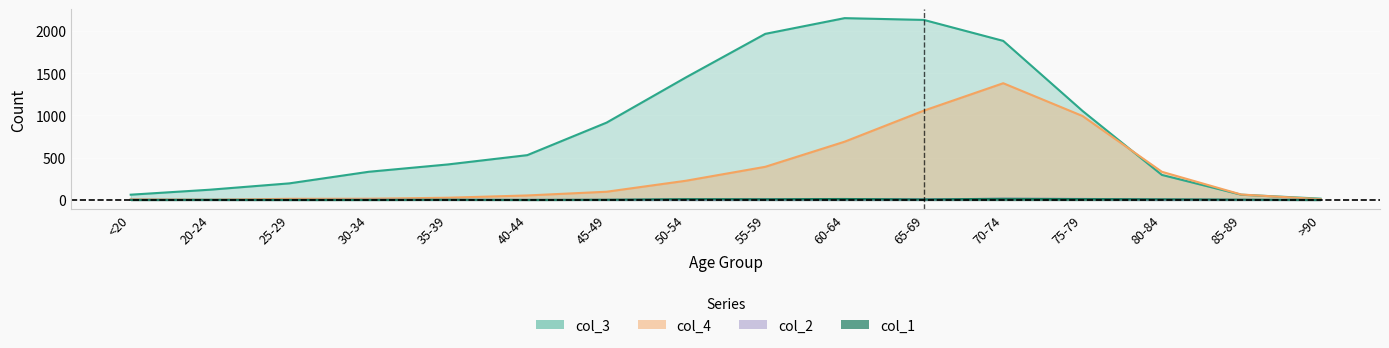

At which category does the chart reach its peak across all series?

60-64